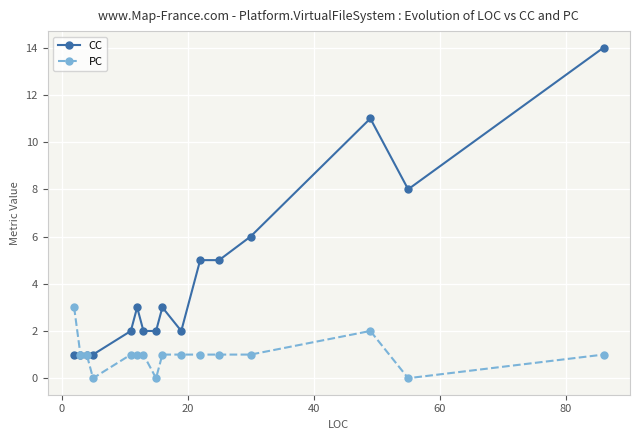

Rank the series by their maximum value, from lowest to highest.

PC, CC